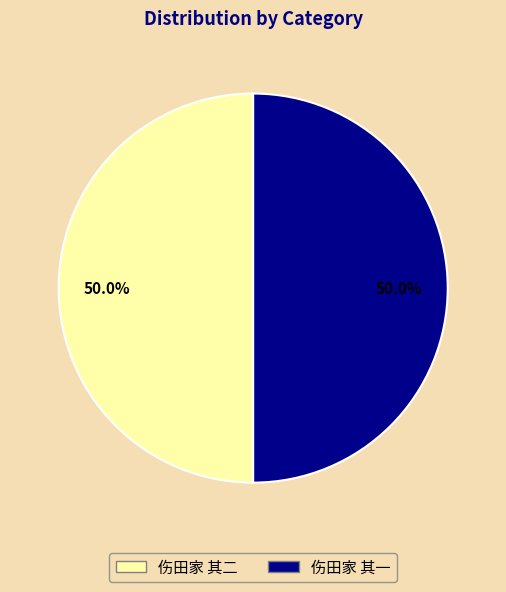

To the nearest percent, what portion does 伤田家 其二 represent?

50%